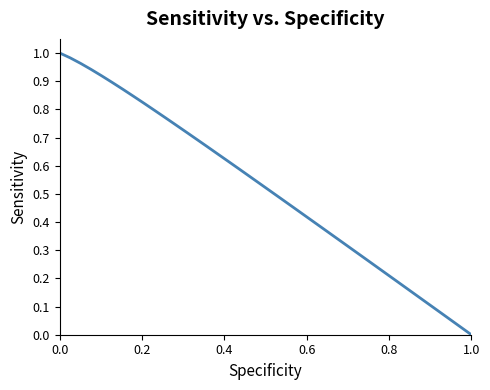

Where is the data nearest to the value 0?

1.0